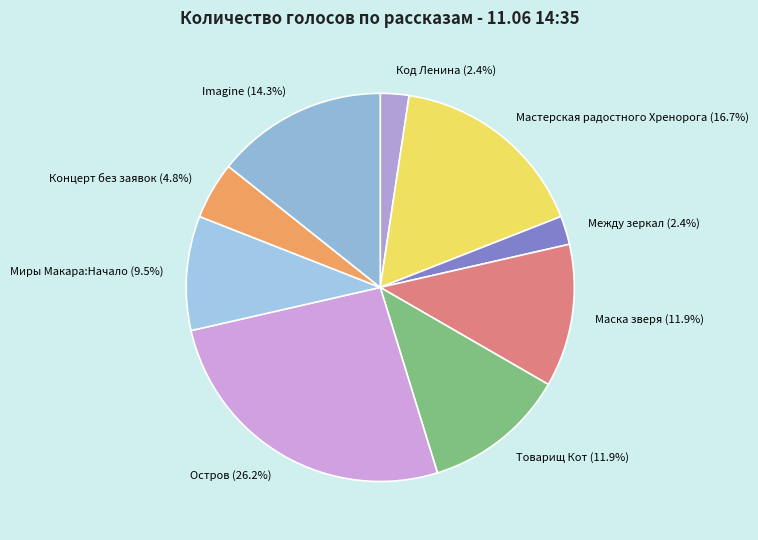

Which category has the biggest portion of the pie?

Остров